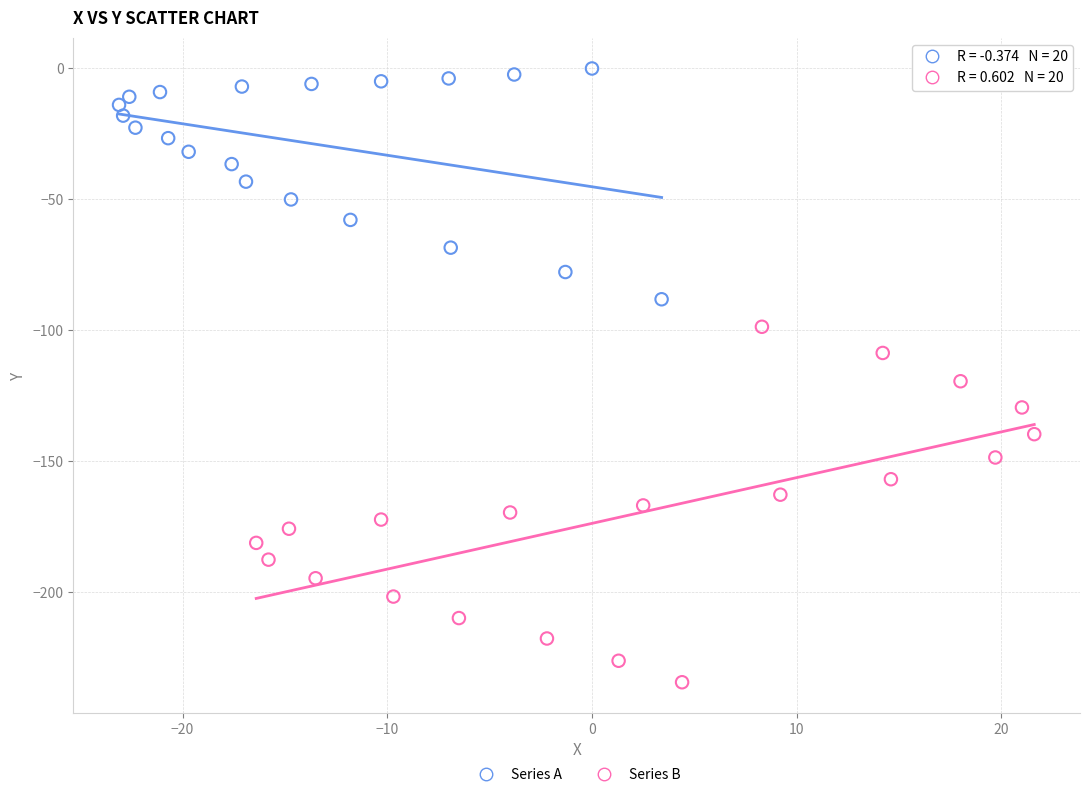

What are all the series names shown in the legend?

Series A, Series B